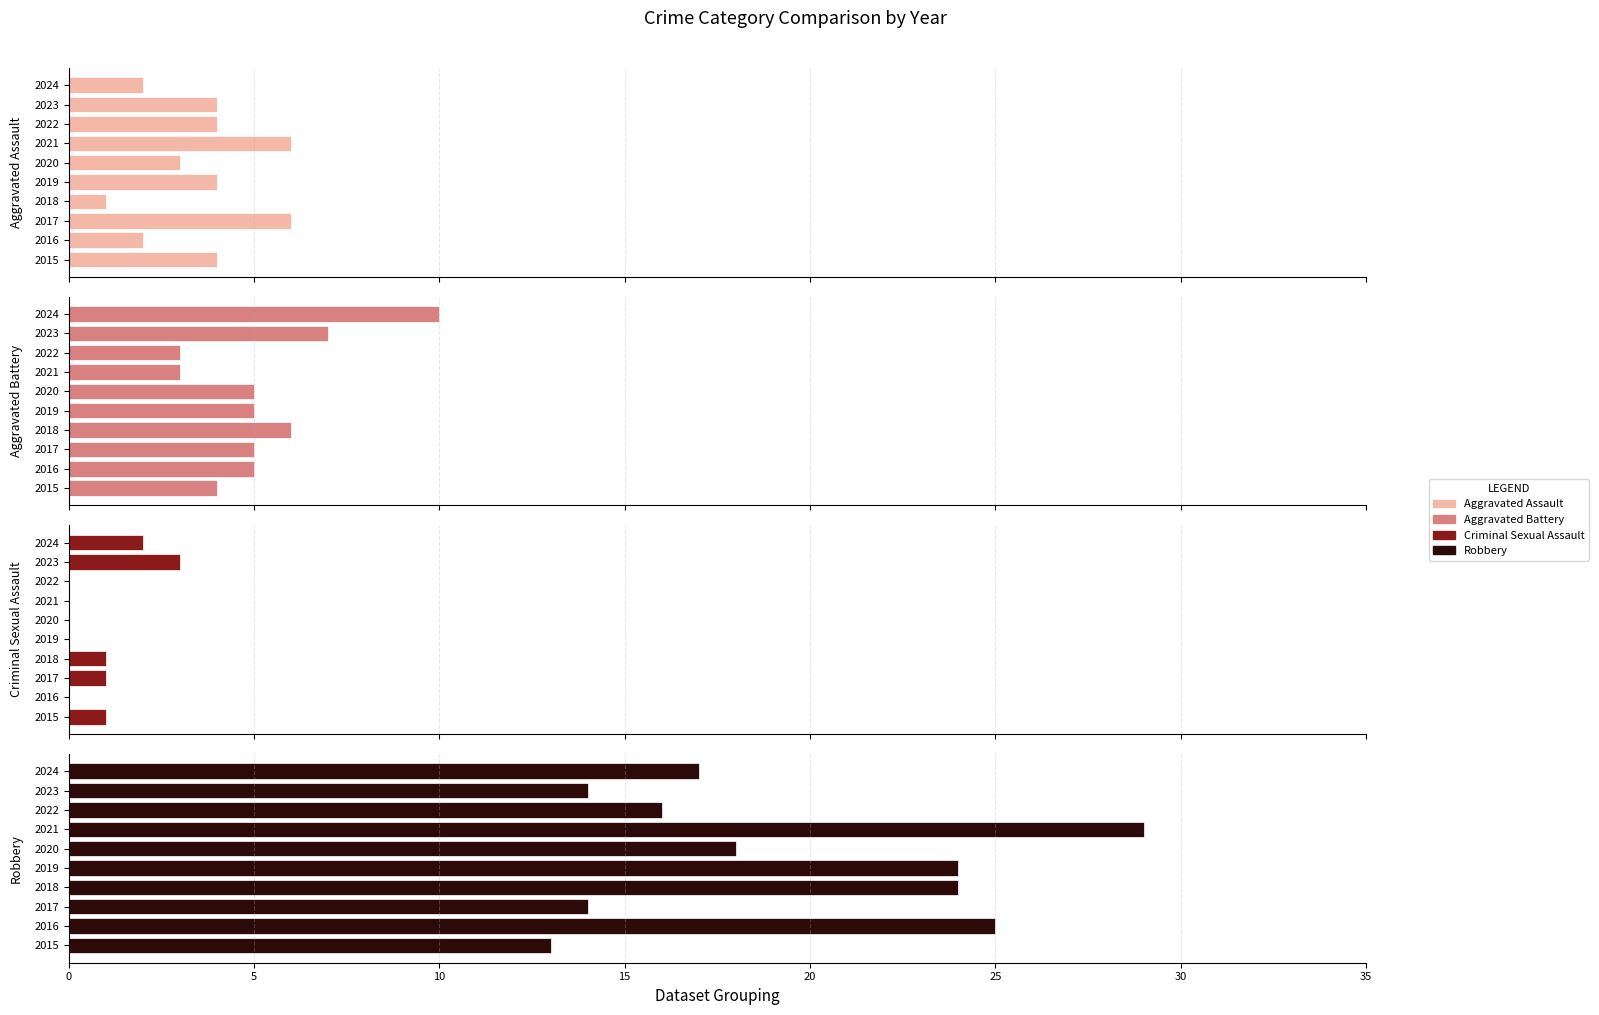

How many data points in Robbery are less than 18?

5